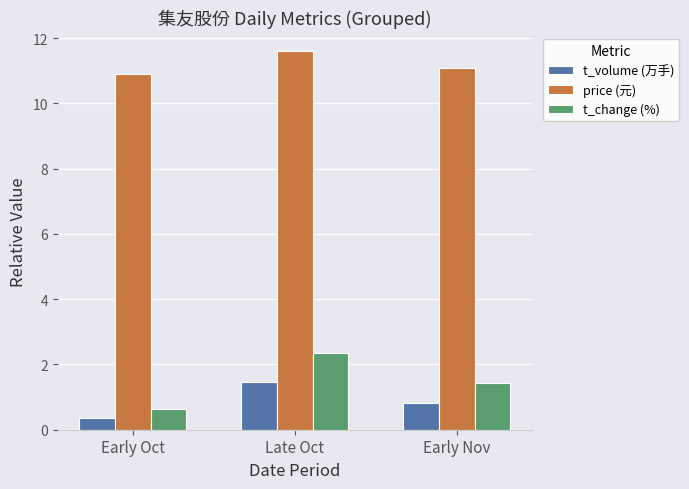

At which category is the sum across all series the highest?

Late Oct